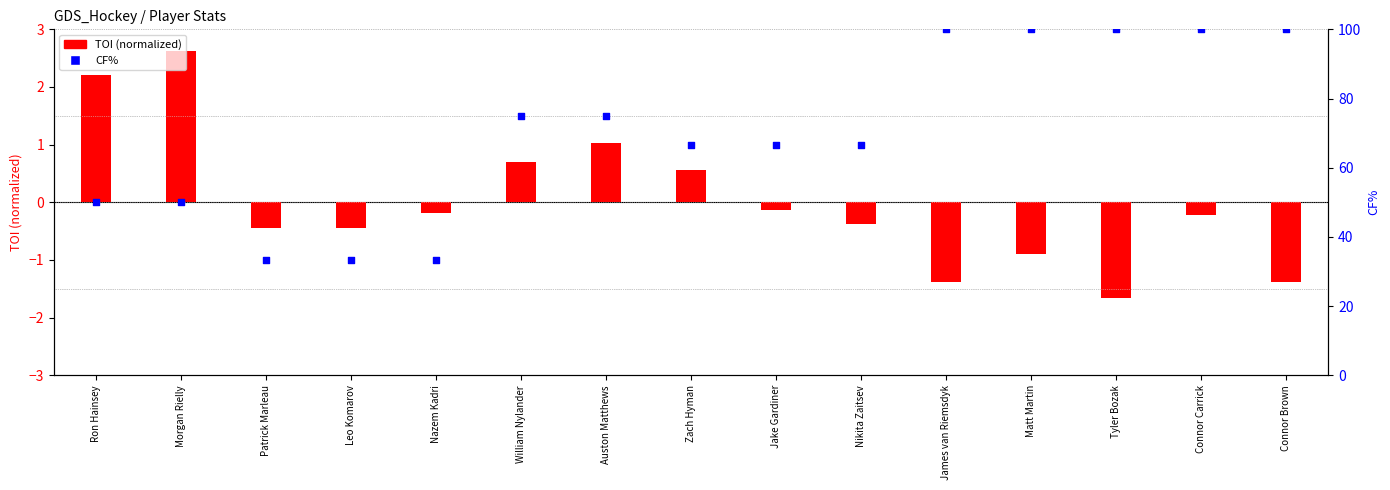

At how many categories does at least one series exceed 13?

15